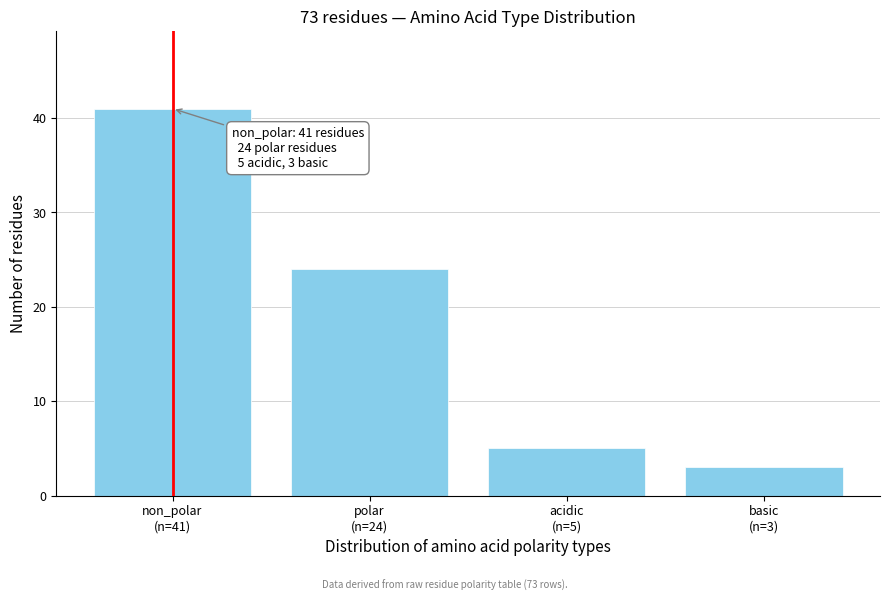

Reading left to right, transcribe all the data shown in this chart.

41	24	5	3